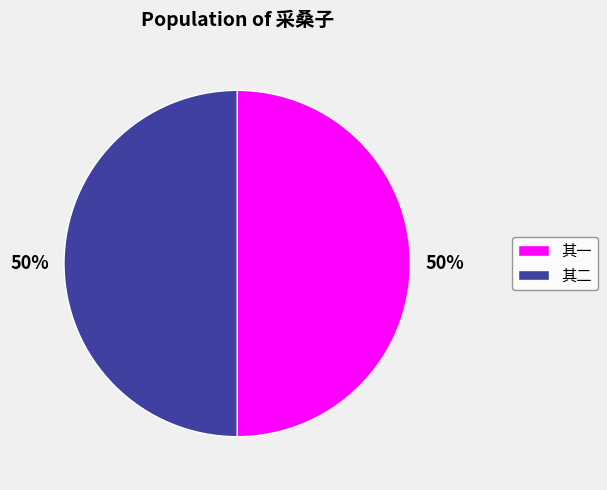

To the nearest percent, what is the average slice percentage?

50%